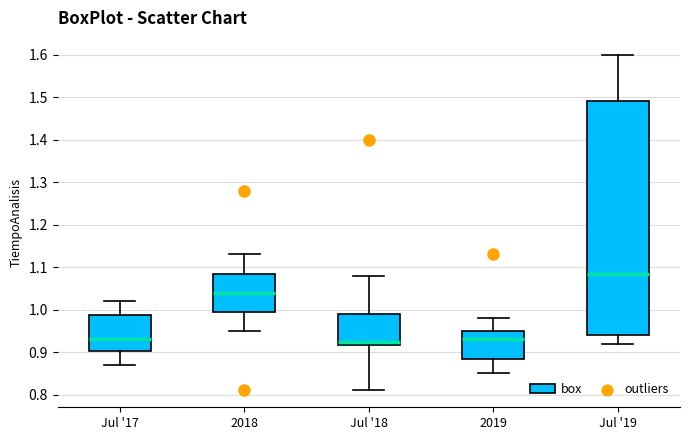

Reading left to right, read every box against the y-axis: the position of its median line, the range the box covers, and the ends of its whiskers. The values are not printed on the chart, so give them approximately, as read against the axis.

Jul '17: median 0.93, box 0.90 to 0.99, whiskers 0.87 to 1.02
2018: median 1.04, box 1.00 to 1.09, whiskers 0.95 to 1.13
Jul '18: median 0.93, box 0.92 to 0.99, whiskers 0.81 to 1.08
2019: median 0.93, box 0.89 to 0.95, whiskers 0.85 to 0.98
Jul '19: median 1.09, box 0.94 to 1.49, whiskers 0.92 to 1.60